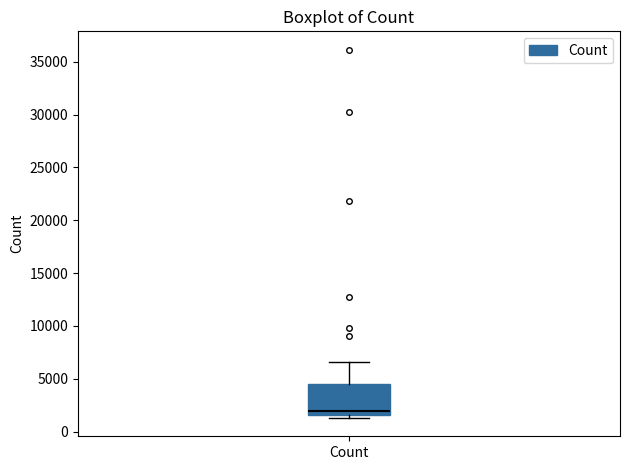

Where is the lower edge of the box for Count on the y-axis? The values are not printed on the chart, so give them approximately, as read against the axis.

1500